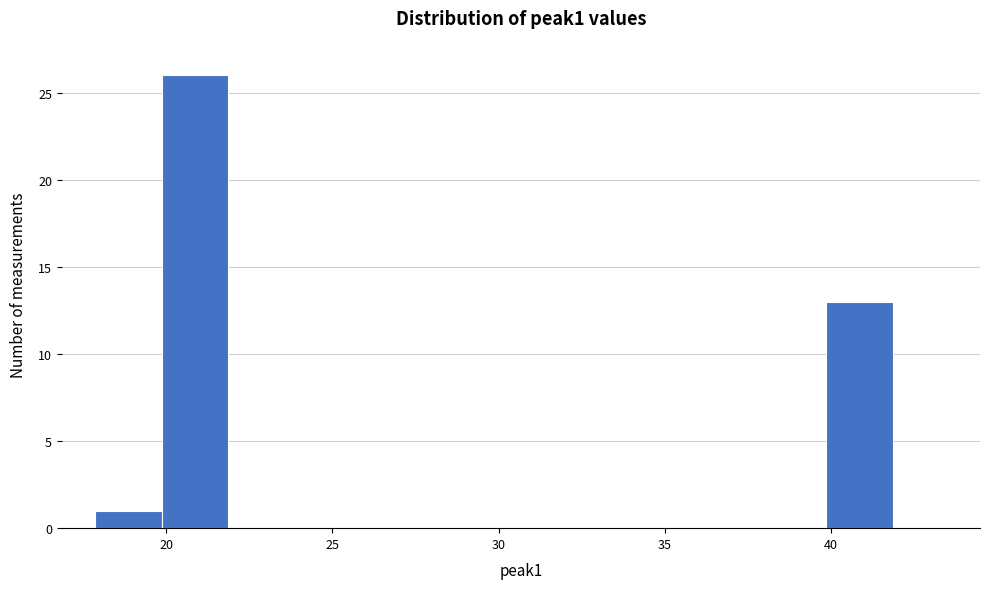

Reading left to right, list every bar in this chart as the range it spans on the x-axis followed by its height. Neither the bar edges nor the heights are printed on the chart, so give them approximately, as read against the axes.

18 to 20: 1
20 to 22: 26
22 to 24: 0
24 to 26: 0
26 to 28: 0
28 to 30: 0
30 to 32: 0
32 to 34: 0
34 to 36: 0
36 to 38: 0
38 to 40: 0
40 to 42: 13
42 to 44: 0